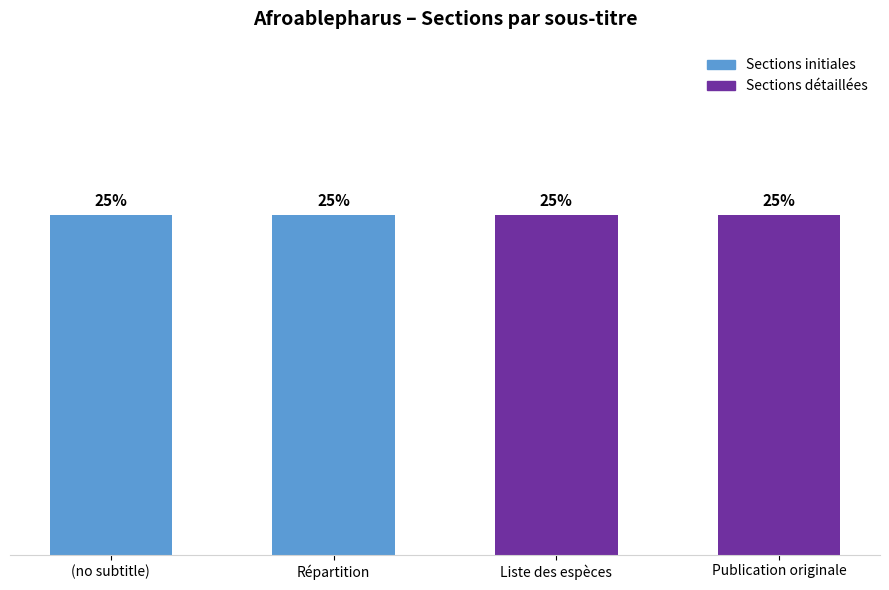

At which category is the sum across all series the highest?

Publication originale